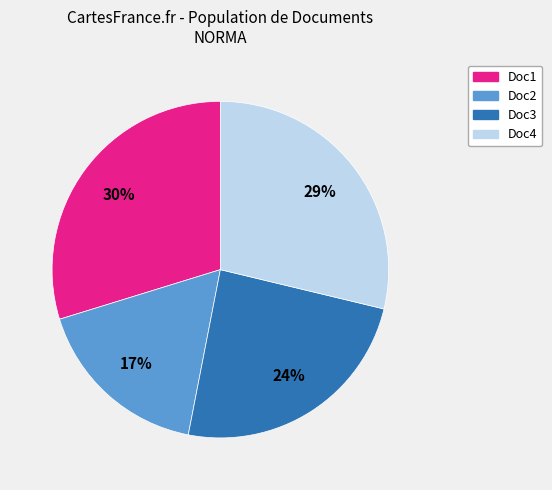

Is there a majority slice in this chart?

No